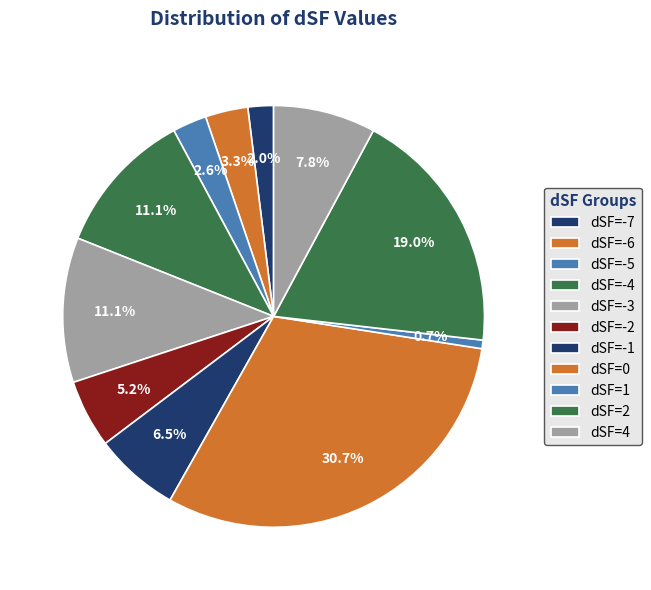

To the nearest percent, what is the average slice percentage?

9%